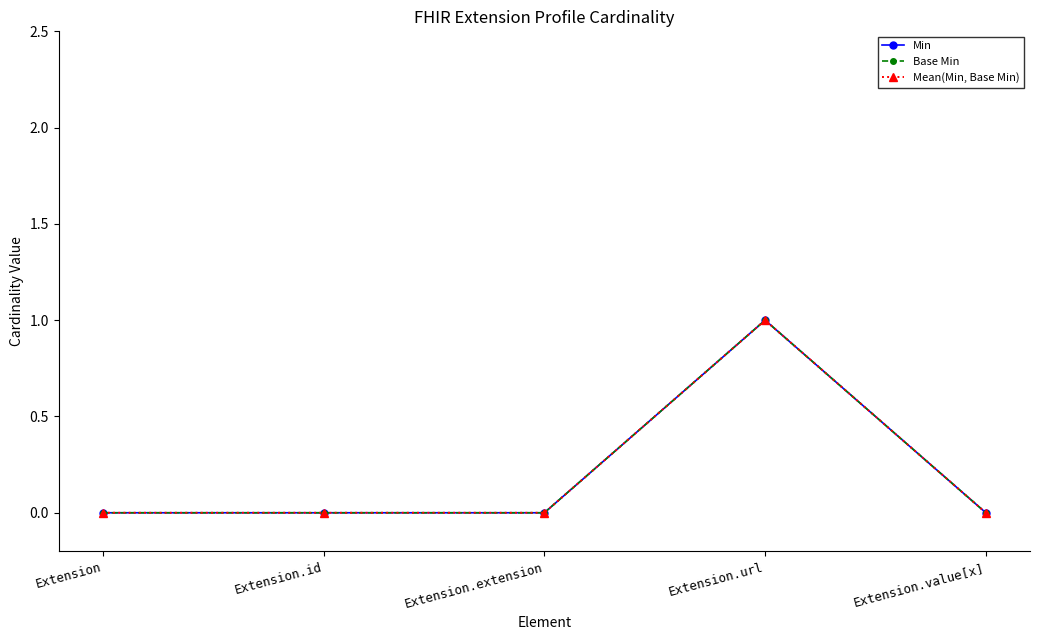

Does the chart have visible grid lines?

No